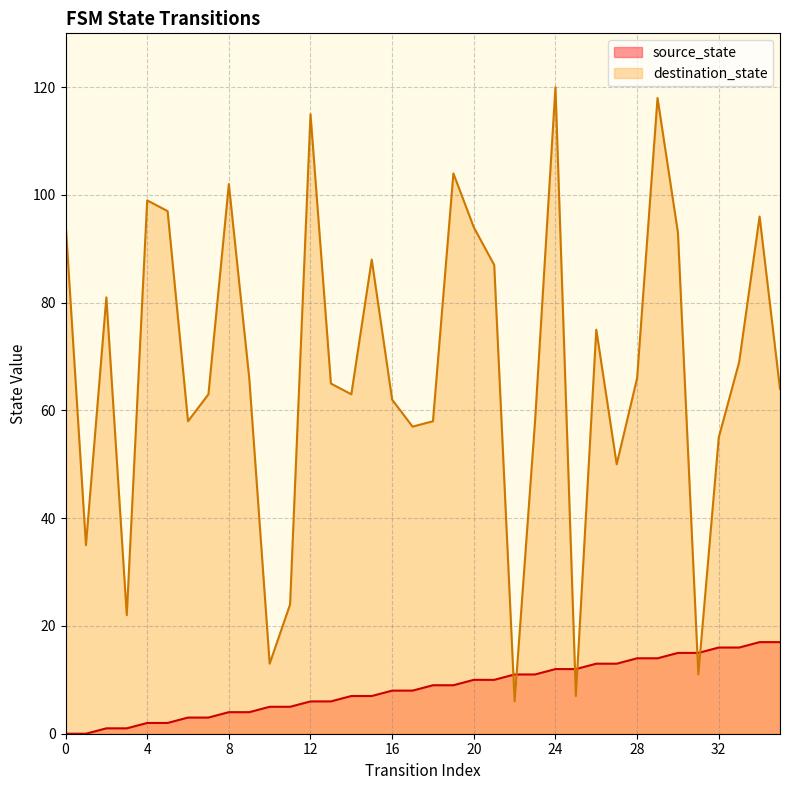

Which series ends up on top after the final intersection of destination_state and source_state?

destination_state